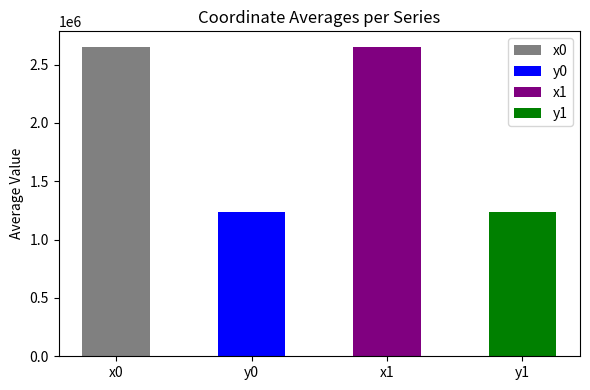

True or false: the data shows 1854283.1 at x0.

False